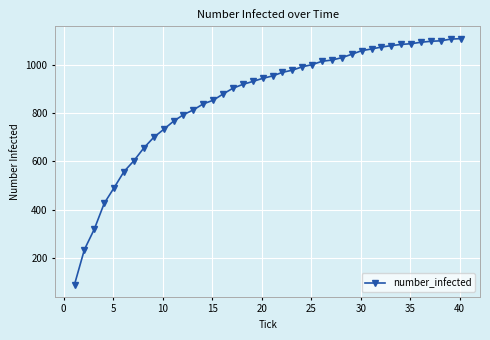

What is the minimum value shown in the chart?

89